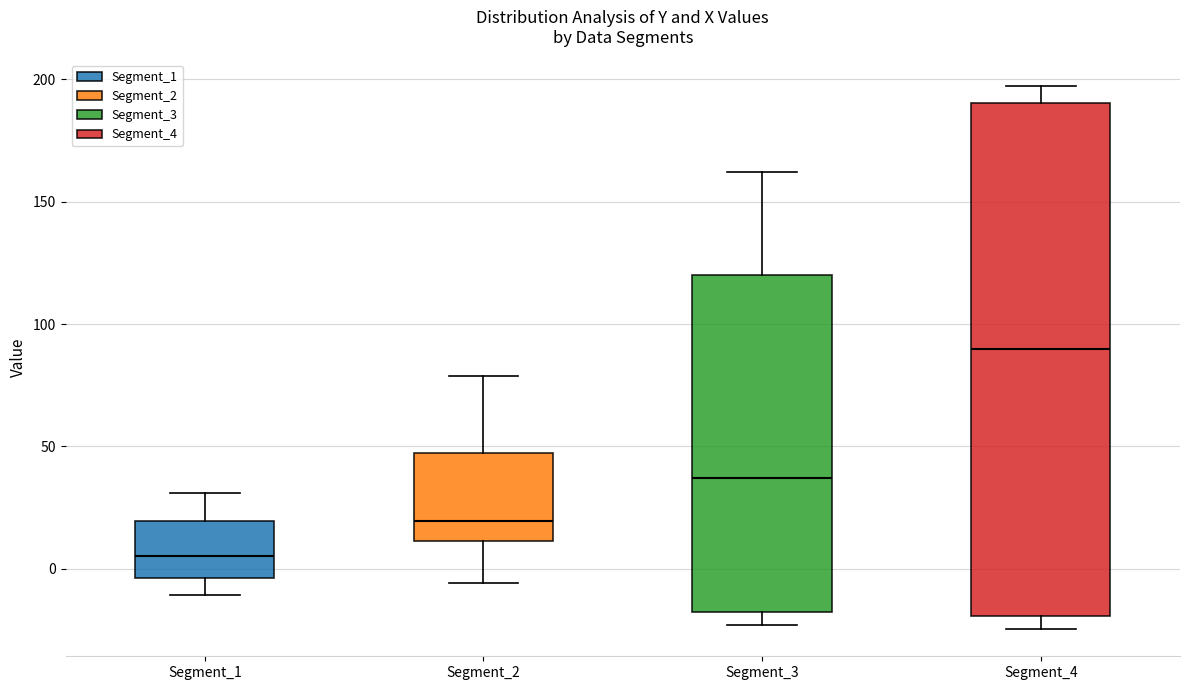

Where does the lower whisker of the box for Segment_1 end on the y-axis? The values are not printed on the chart, so give them approximately, as read against the axis.

-10